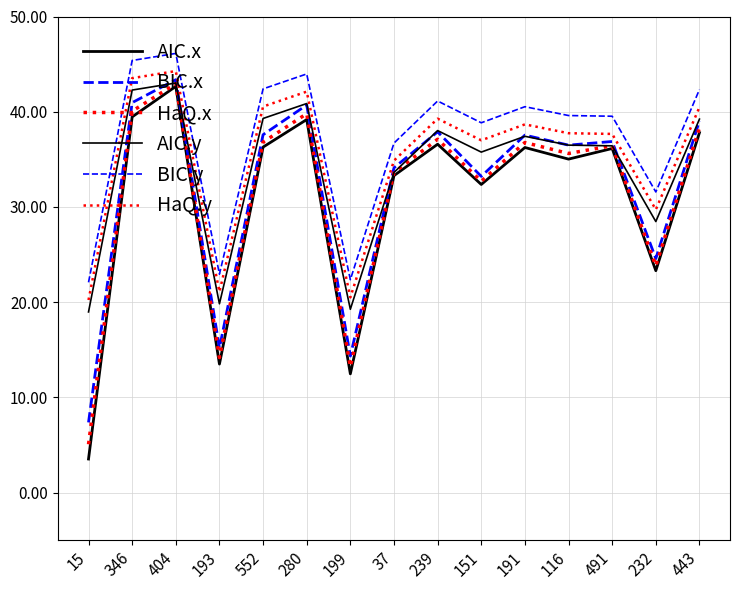

What is the label of the 1st point from the right?

443